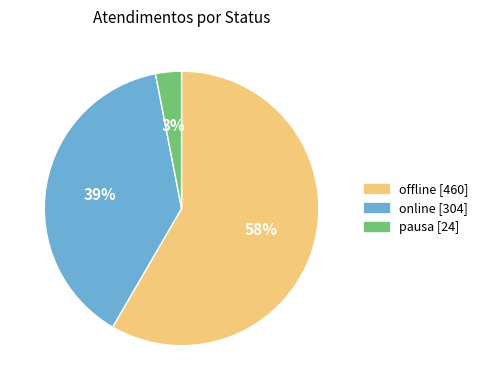

To the nearest percent, what is the difference between the largest and smallest slice percentages?

55%